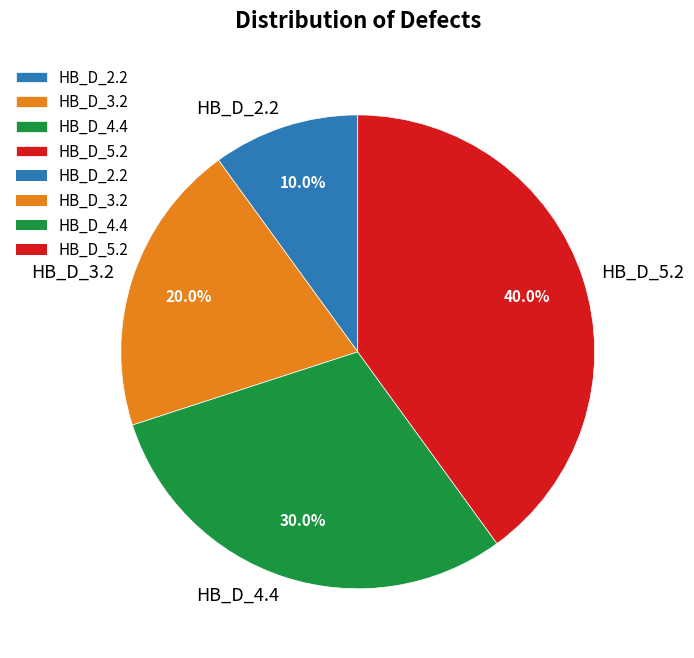

To the nearest percent, what is the average slice percentage?

25%